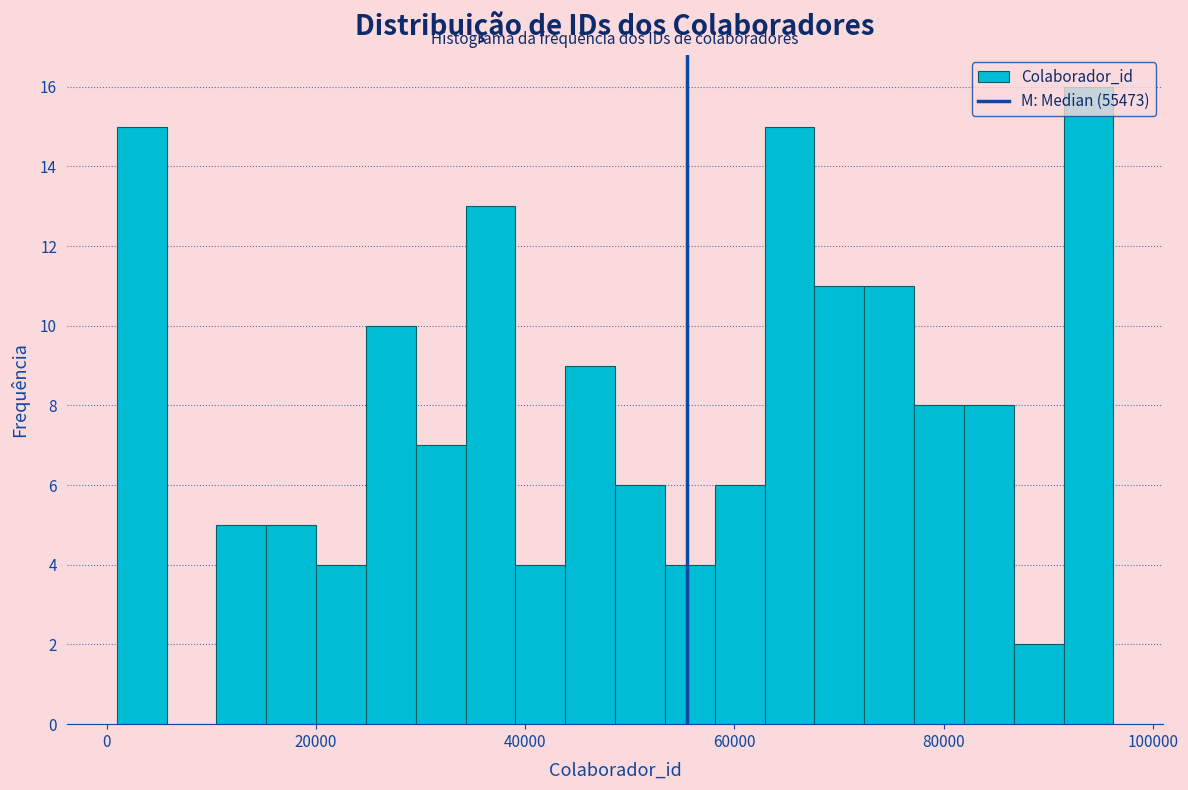

Around what value on the x-axis is the tallest bar? Give the approximate position of its centre, as read against the axis.

94000